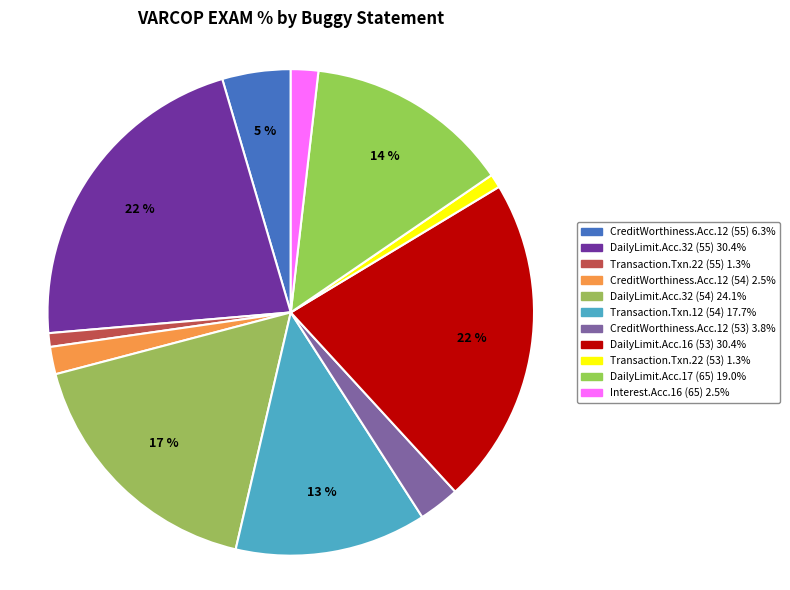

Count the number of slices in the pie.

11